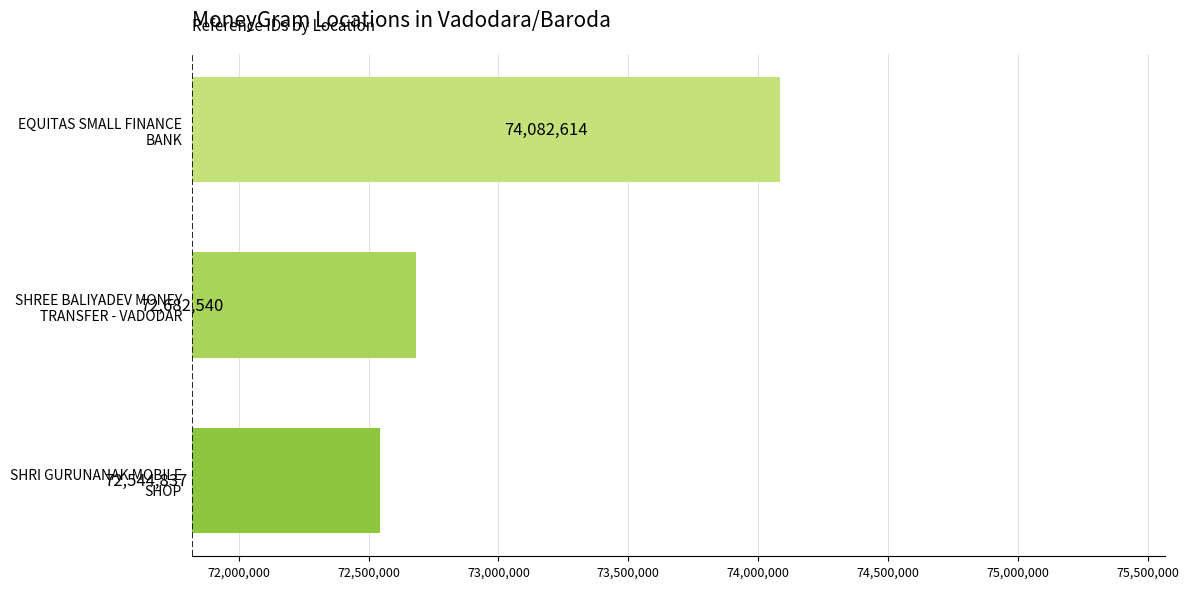

How many bars are there in total?

3